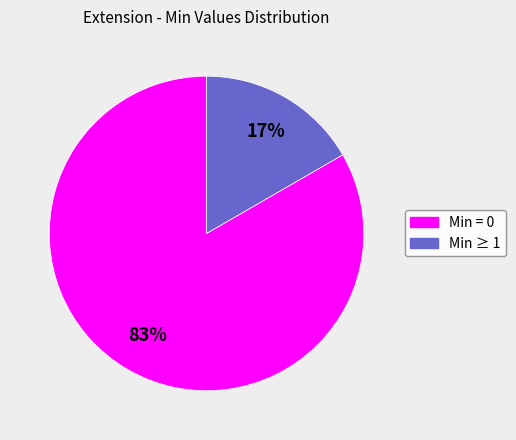

Is there a majority slice in this chart?

Yes